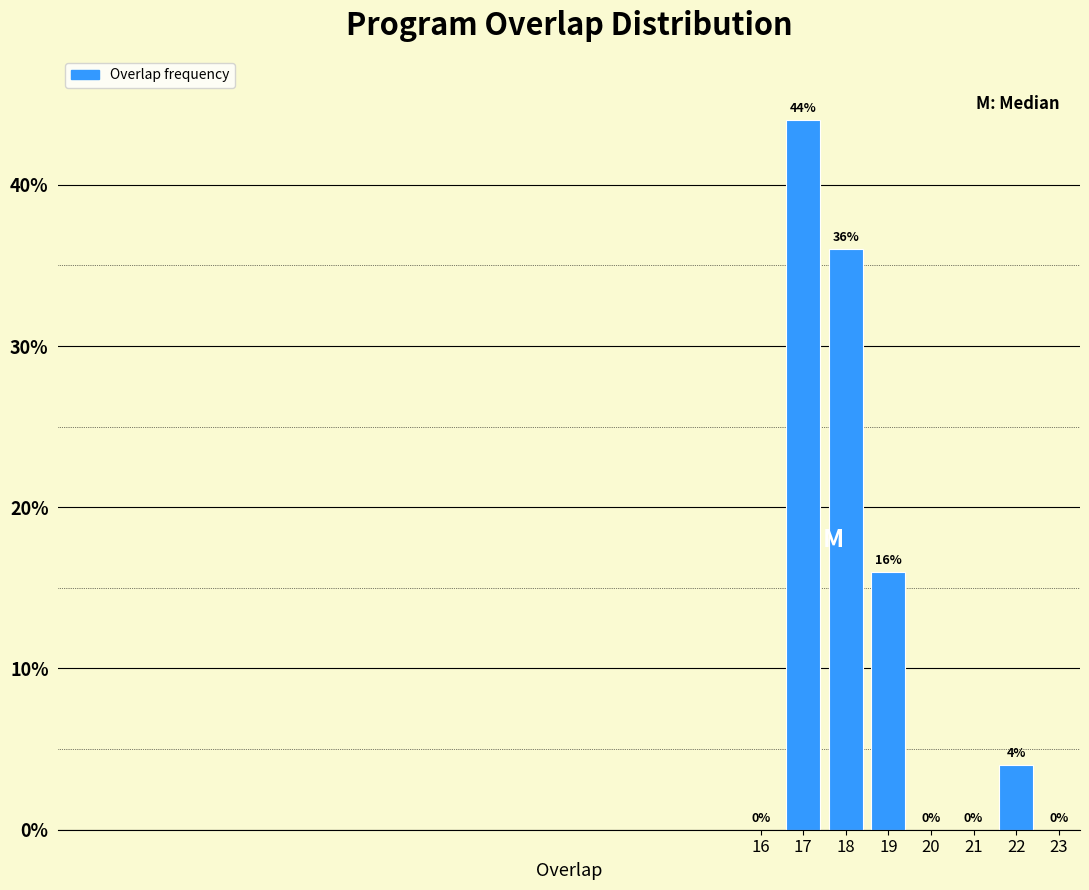

Reading right to left, what are all the values shown in this chart?

23=0	22=4	21=0	20=0	19=16	18=36	17=44	16=0